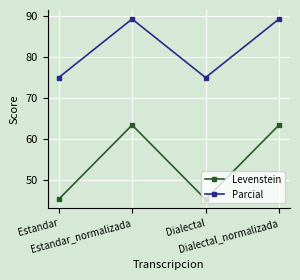

What position from the right is Dialectal?

2